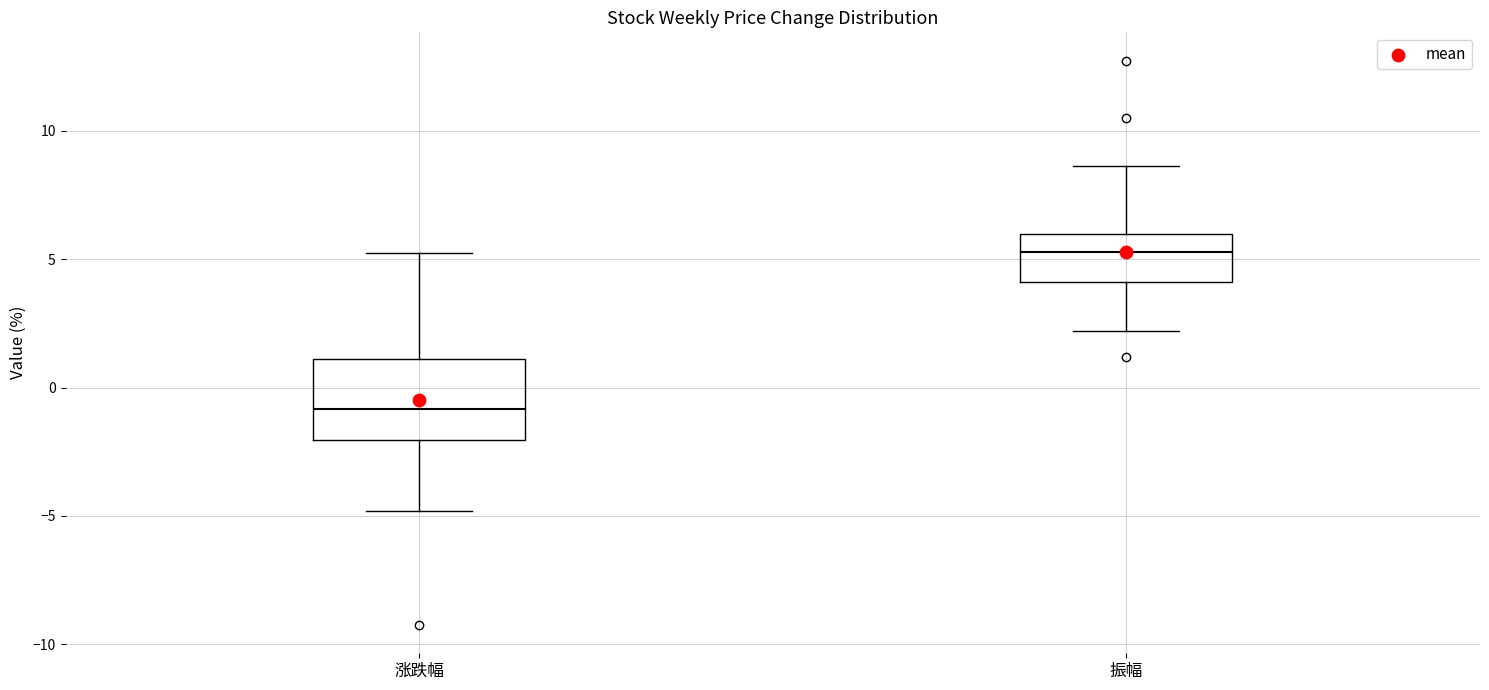

Reading left to right, read every box against the y-axis: the position of its median line, the range the box covers, and the ends of its whiskers. The values are not printed on the chart, so give them approximately, as read against the axis.

涨跌幅: median -1.0, box -2.0 to 1.0, whiskers -5.0 to 5.5
振幅: median 5.5, box 4.0 to 6.0, whiskers 2.0 to 8.5